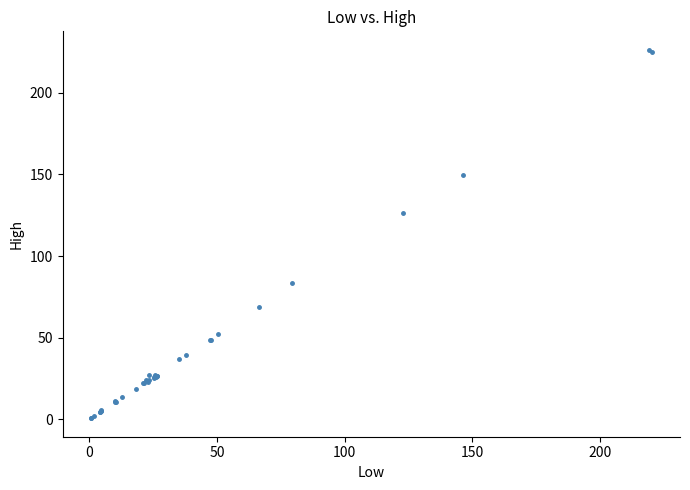

What Y value in the scatter plot is closest to 113?

126.3